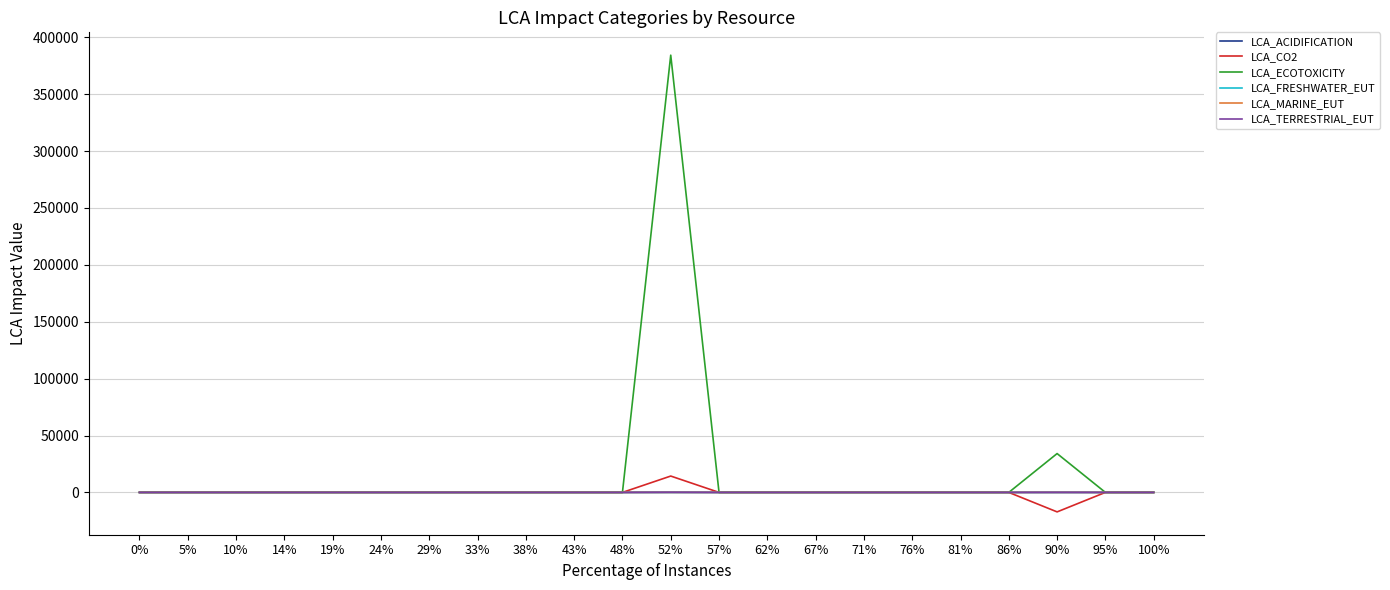

At which category is the sum across all series the highest?

52%